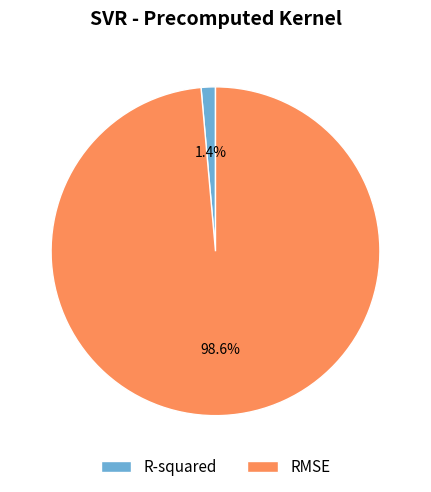

How much of the chart is everything except R-squared?

98.6%